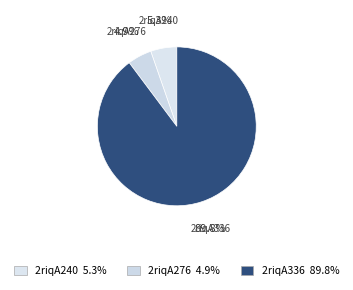

What percentage is the 2riqA240 slice, to the nearest percent?

5%